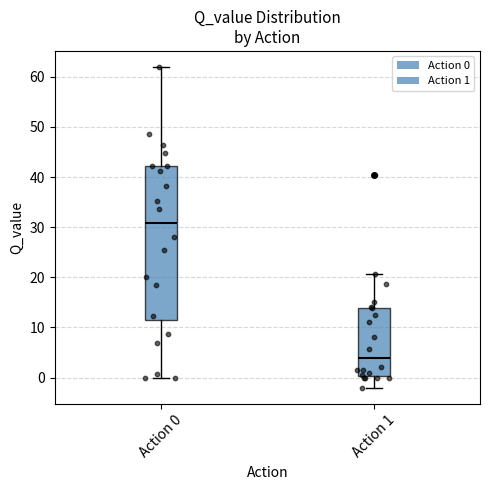

Where is the lower edge of the box for Action 1 on the y-axis? The values are not printed on the chart, so give them approximately, as read against the axis.

0